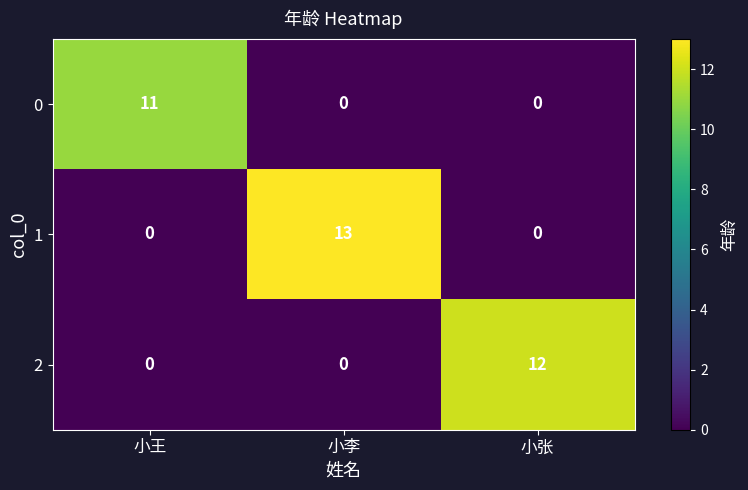

Reading left to right, extract all data points from this chart.

0: 小王=11	小李=0	小张=0
1: 小王=0	小李=13	小张=0
2: 小王=0	小李=0	小张=12